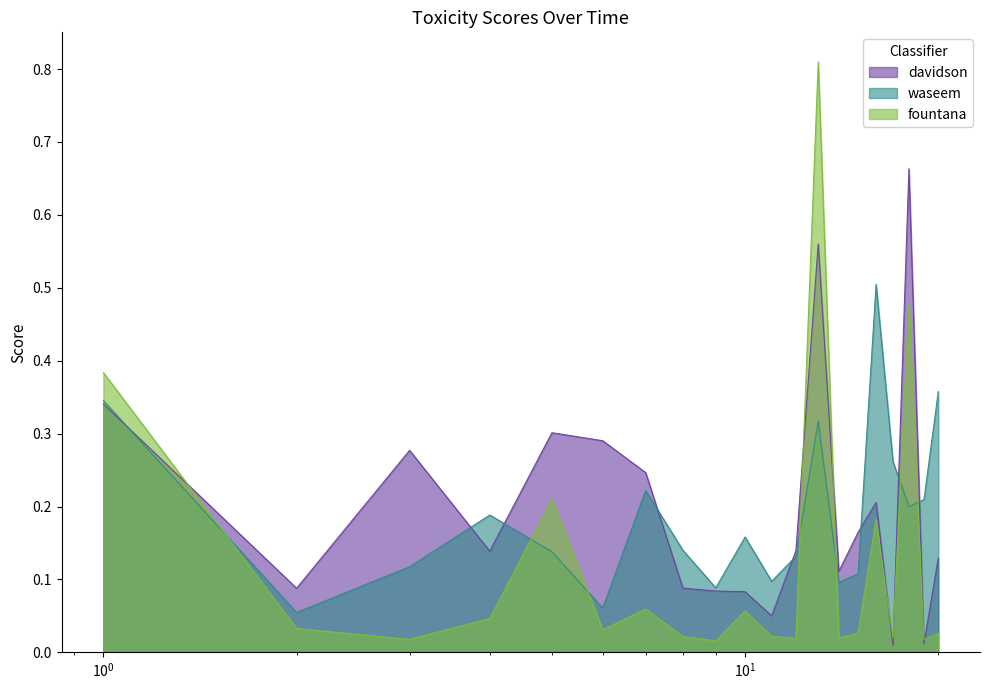

Which series has the largest range (max minus min)?

fountana